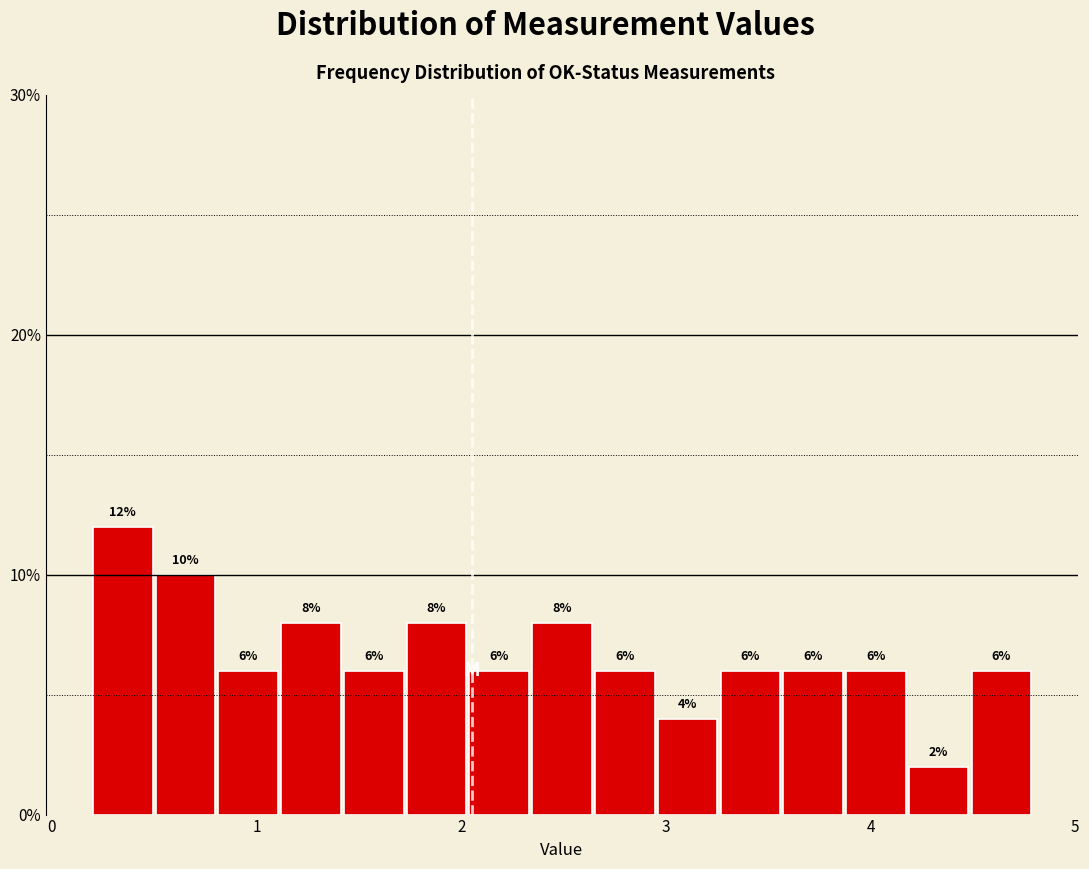

Around what value on the x-axis is the tallest bar? Give the approximate position of its centre, as read against the axis.

0.3